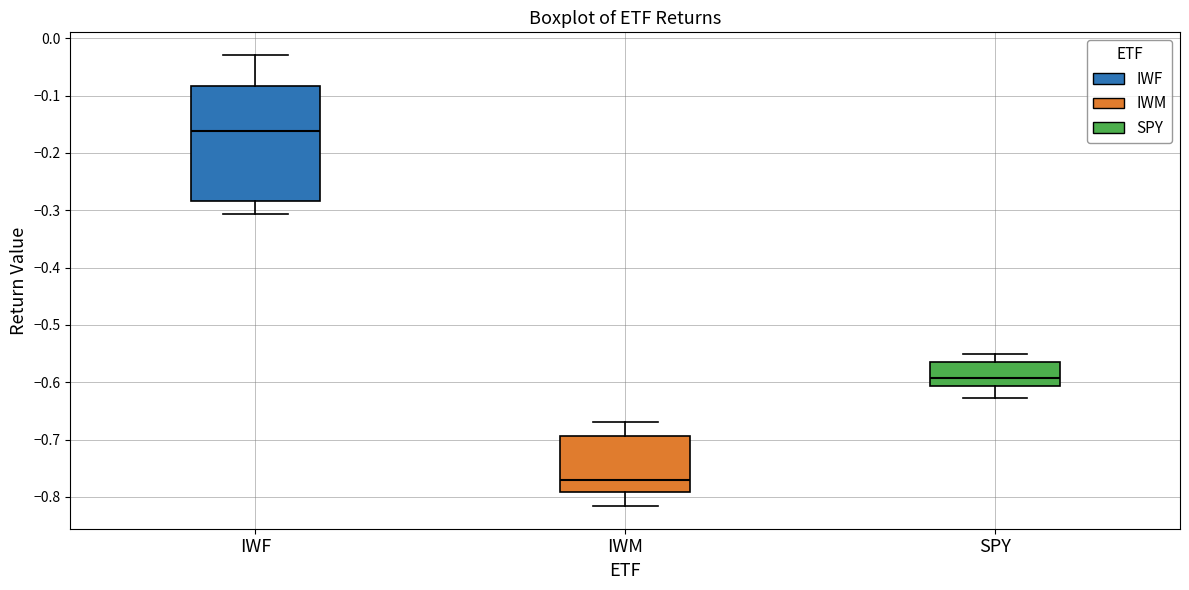

Reading left to right, read every box against the y-axis: the position of its median line, the range the box covers, and the ends of its whiskers. The values are not printed on the chart, so give them approximately, as read against the axis.

IWF: median -0.16, box -0.28 to -0.08, whiskers -0.31 to -0.03
IWM: median -0.77, box -0.79 to -0.69, whiskers -0.82 to -0.67
SPY: median -0.59, box -0.61 to -0.57, whiskers -0.63 to -0.55